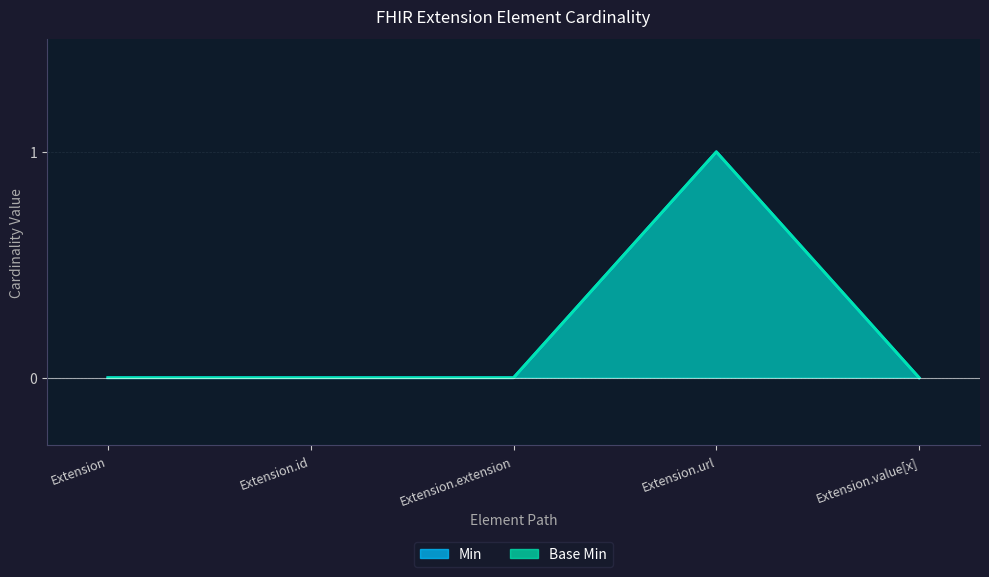

What is the maximum value shown in the chart?

1